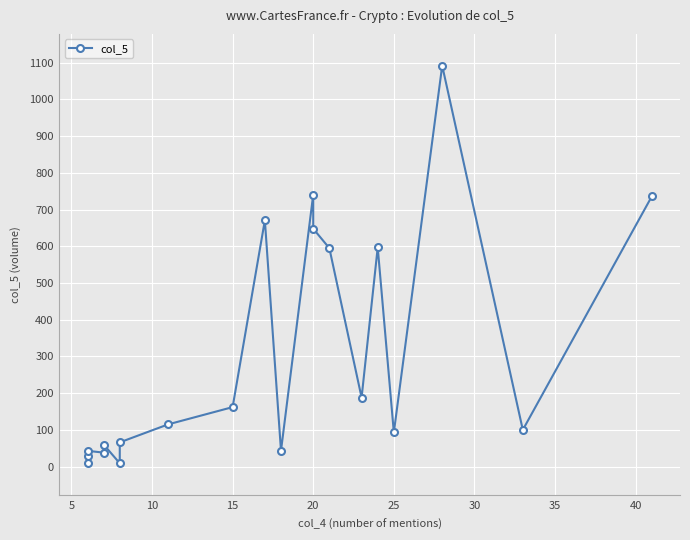

Reading right to left, list all the values displayed in this chart.

736	100	1092	93	597	188	595	648	741	43	671	162	115	66	9	60	38	43	11	28